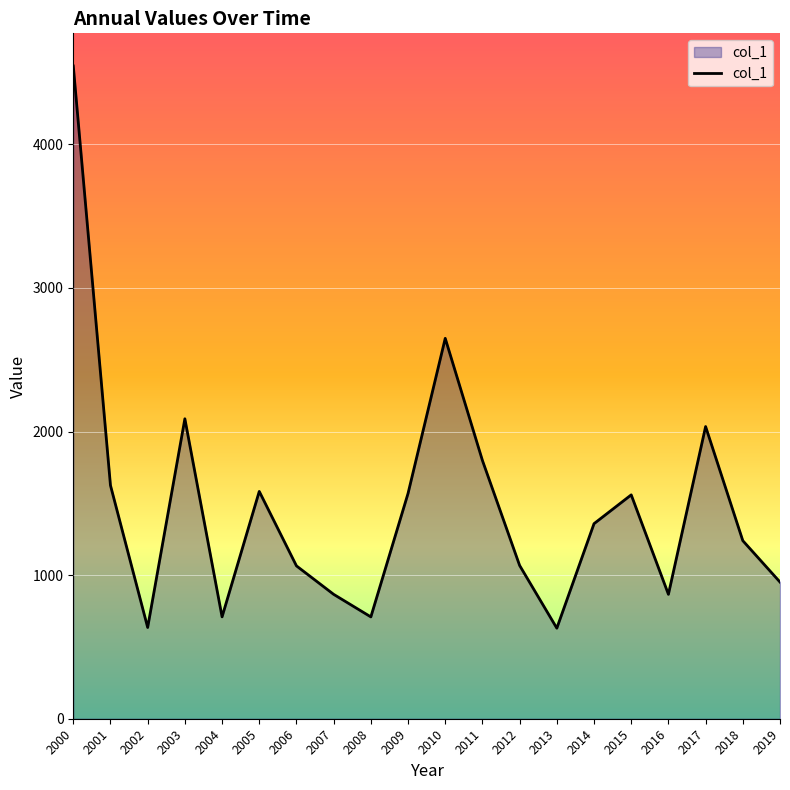

Where is the first local minimum?

2002